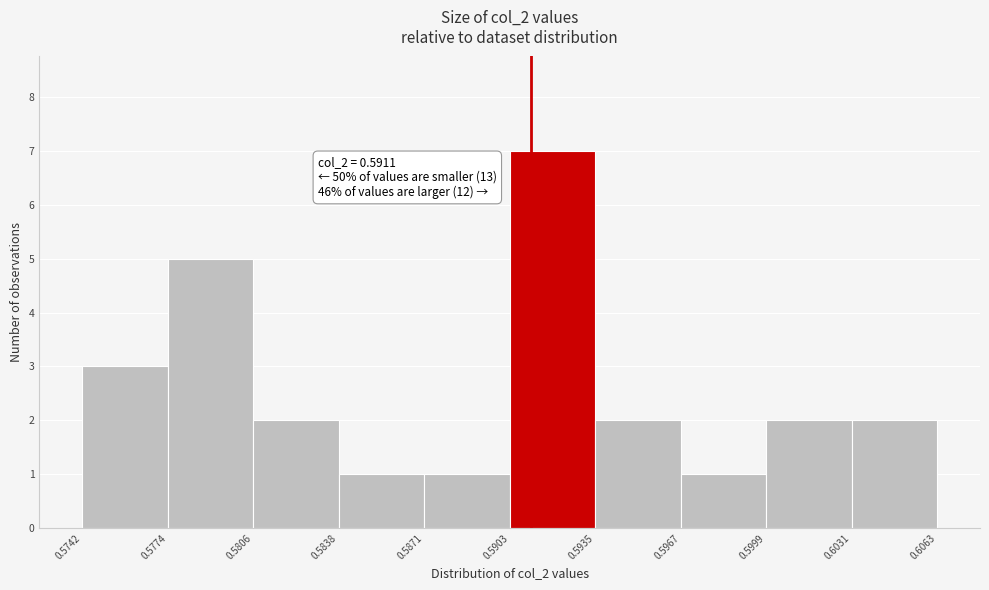

Over which range of the x-axis is the bar tallest?

0.5903 to 0.5935